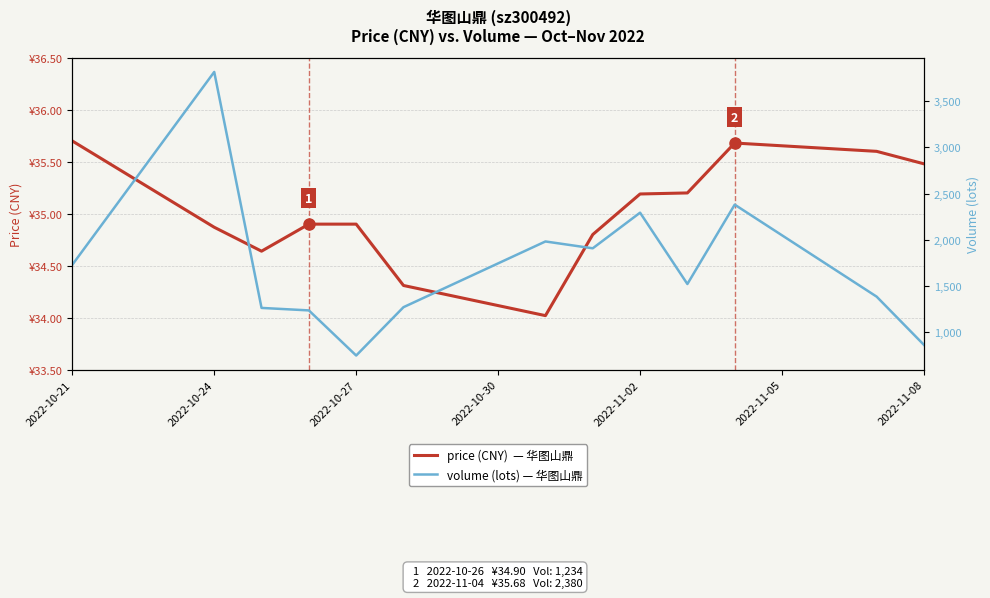

In volume, how many points are lower than both neighbors (excluding endpoints)?

3